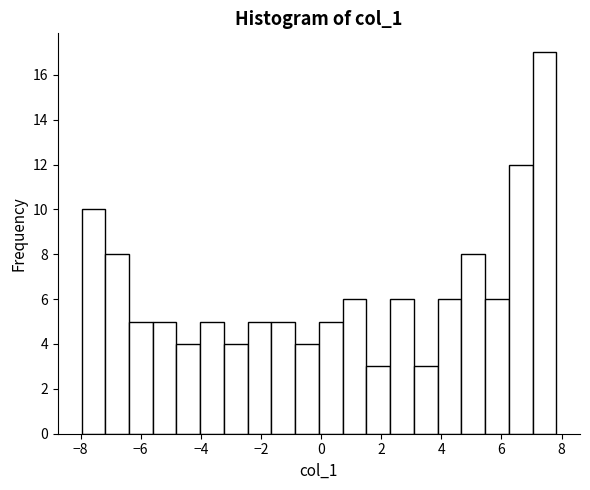

Read against the x-axis, roughly where is the centre of the tallest bar?

7.4